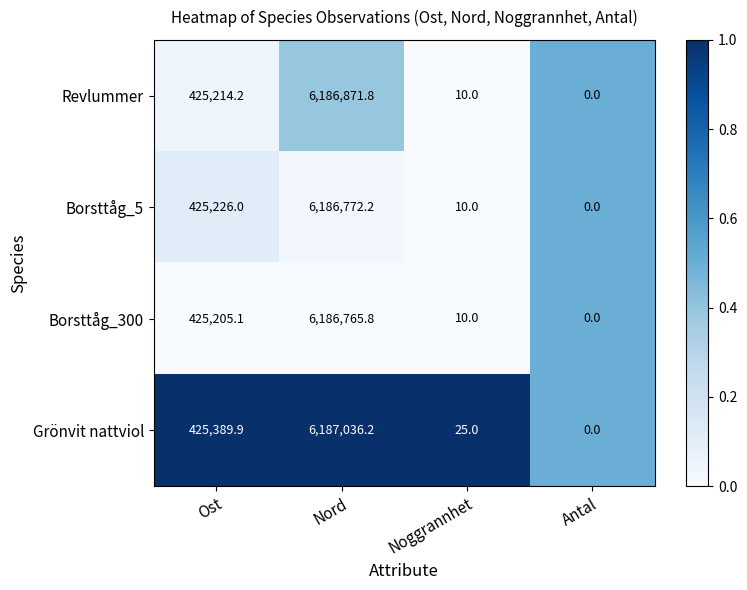

True or false: Revlummer has a value of 10.0 at Noggrannhet.

True